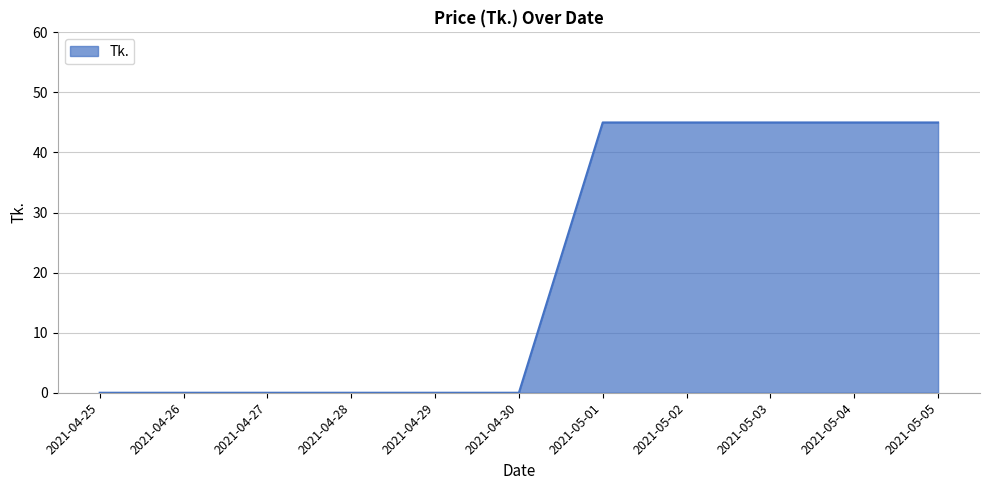

What is the maximum value shown in the chart?

45